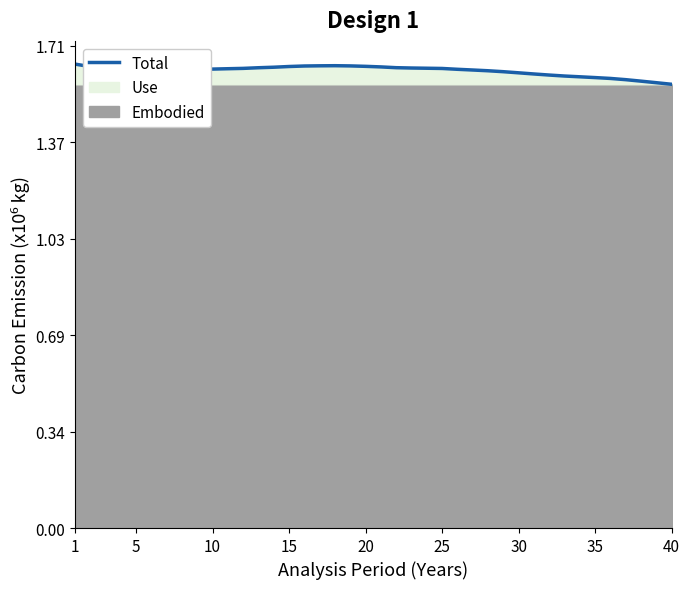

True or false: the data shows 2.6 at 27.

False